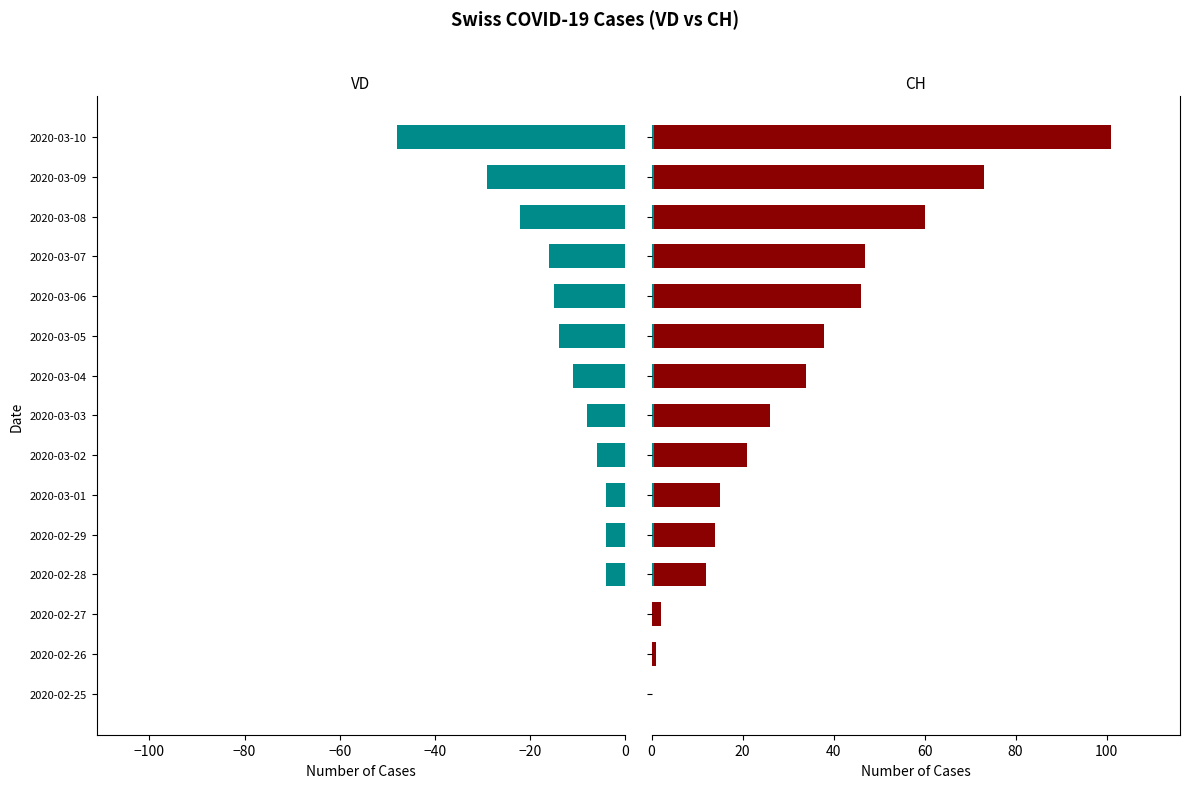

Are the bars grouped side by side (vs. stacked)?

Yes